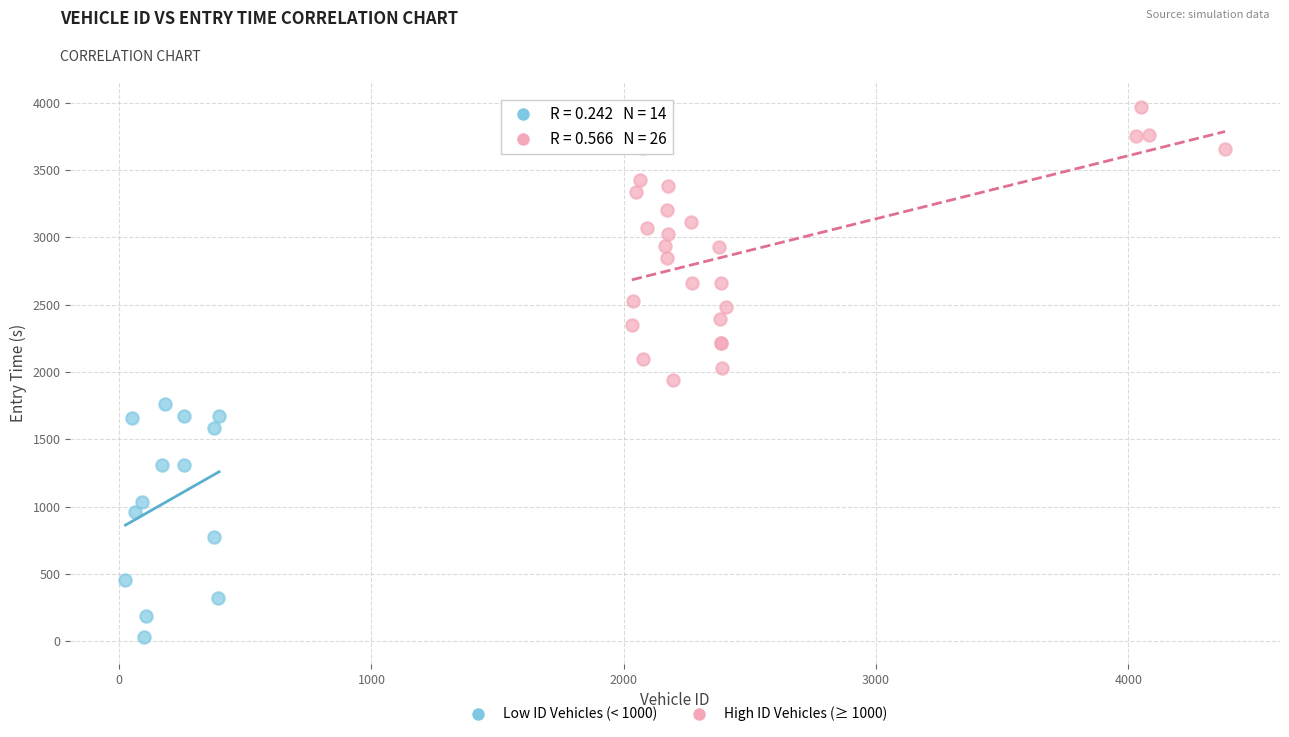

Which series has the widest spread of Y values?

High ID Vehicles (≥ 1000)